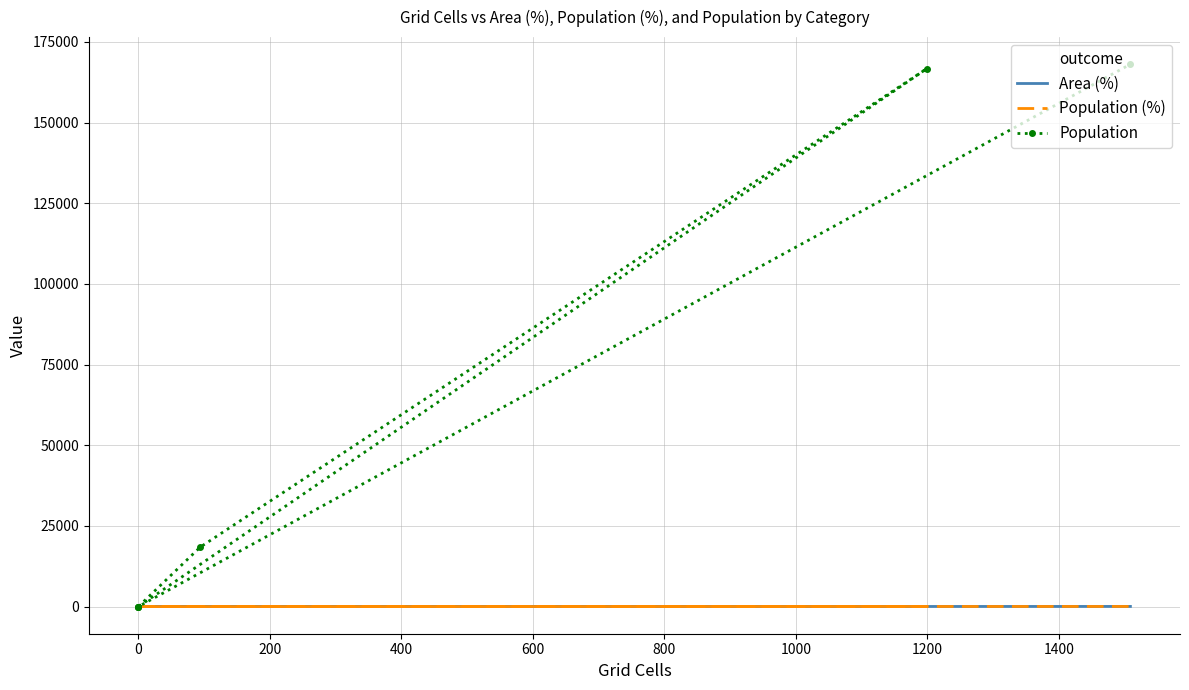

How many values in the Area (%) series exceed 3?

3